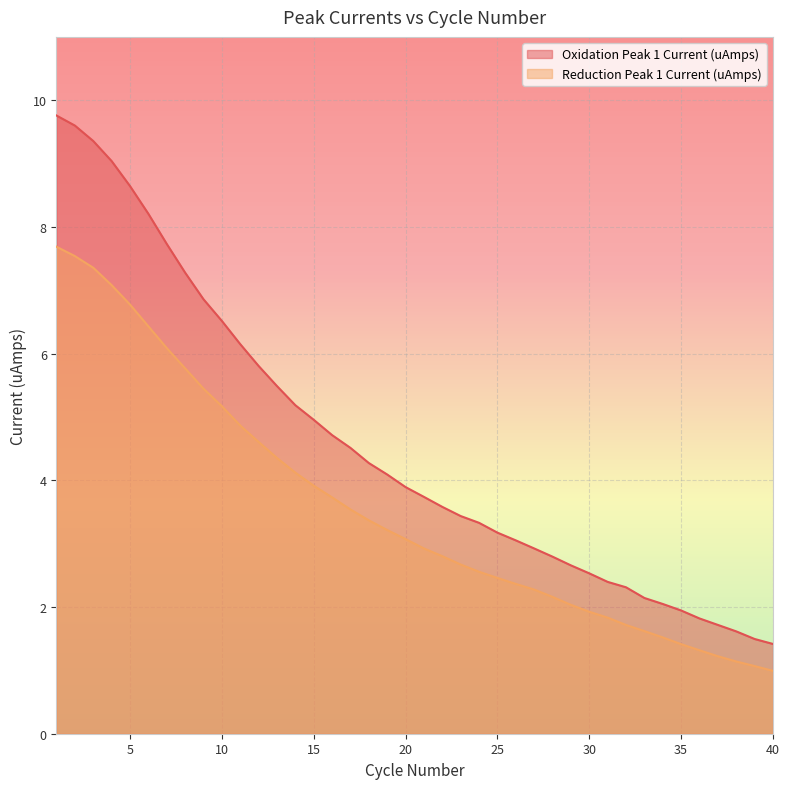

Rank the series at 22 from highest to lowest value.

Oxidation Peak 1 Current (uAmps), Reduction Peak 1 Current (uAmps)